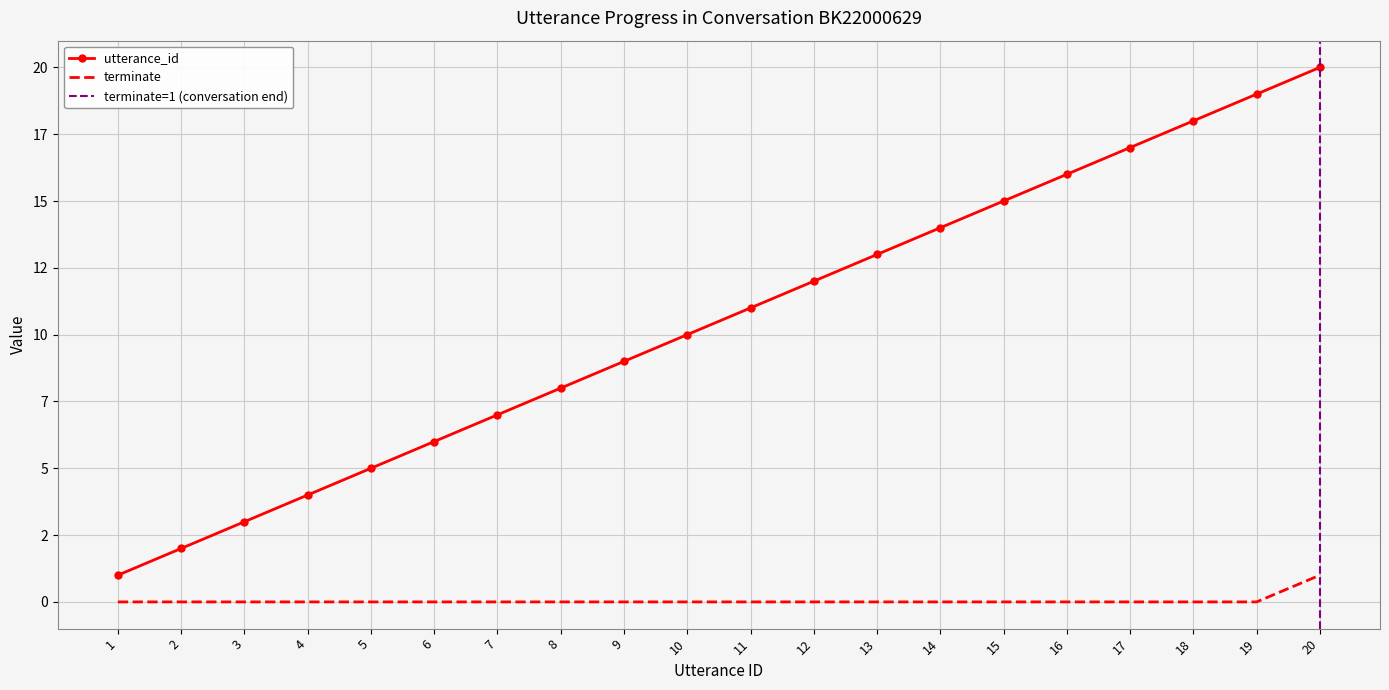

Which label corresponds to the smallest value in the chart?

1